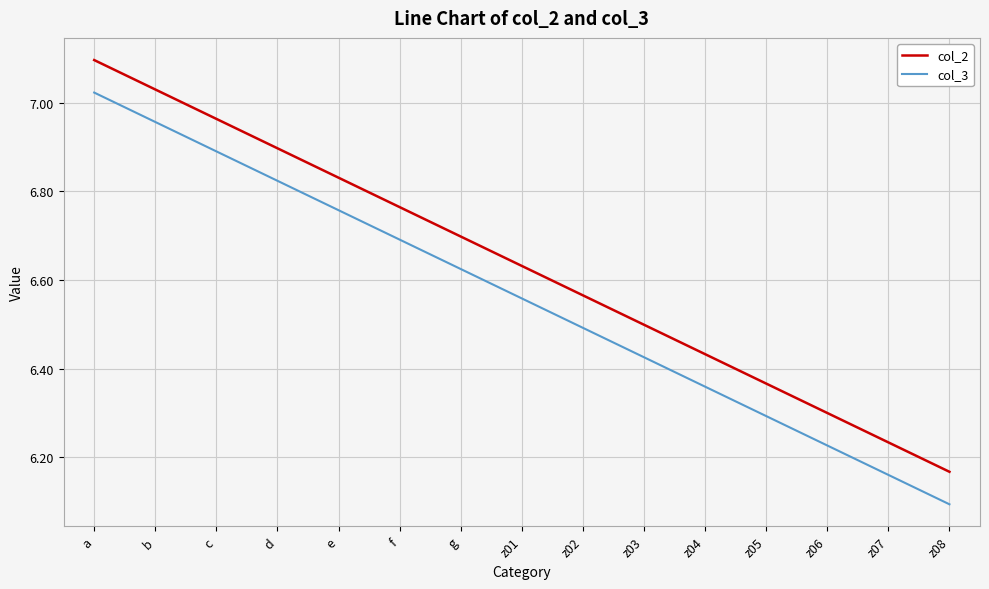

True or false: col_2 and col_3 cross at least once.

False